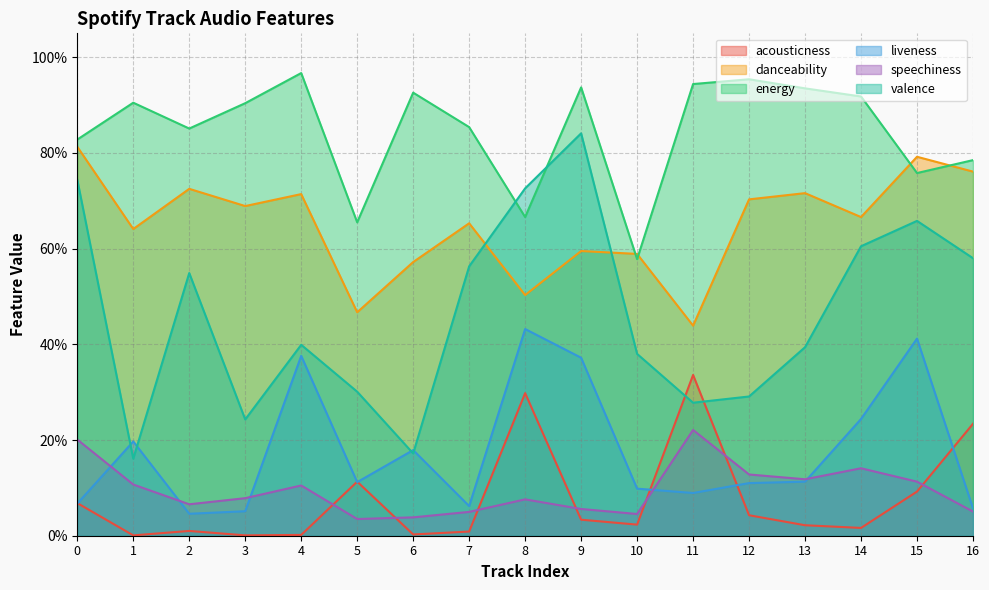

Between which two adjacent categories do danceability and energy first intersect?

9 and 10